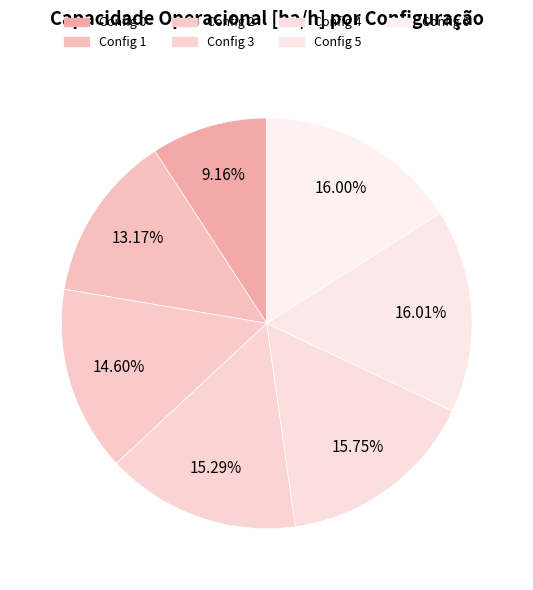

How many segments does this pie chart have?

7